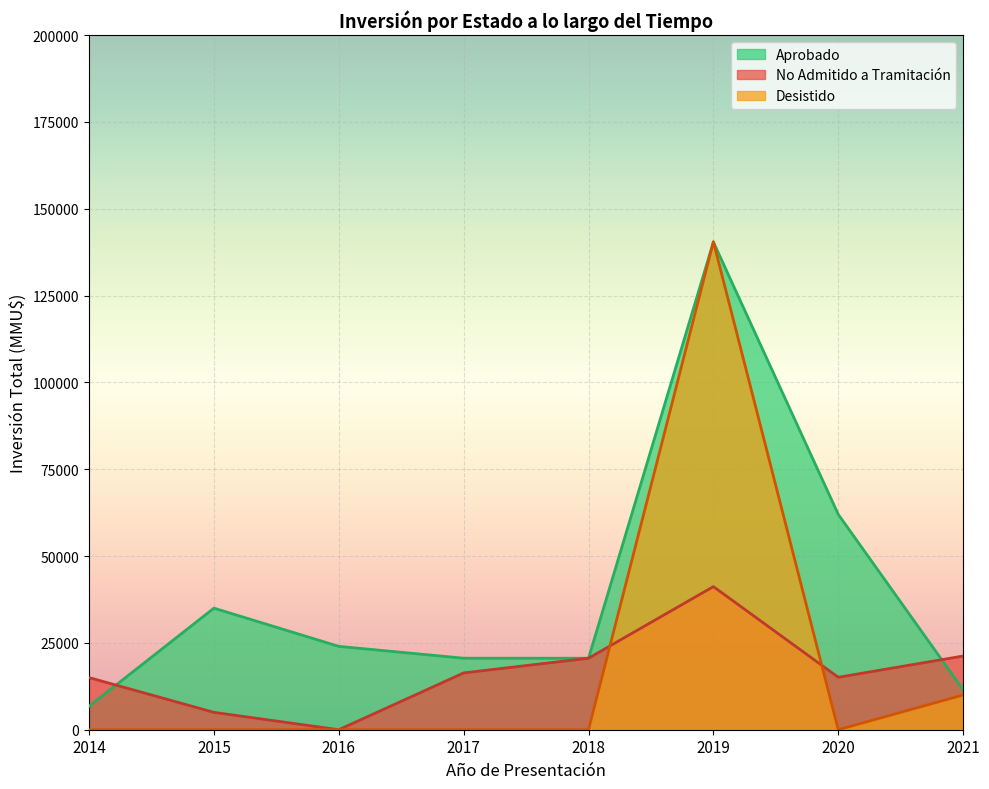

Which series has the widest spread of values?

Desistido